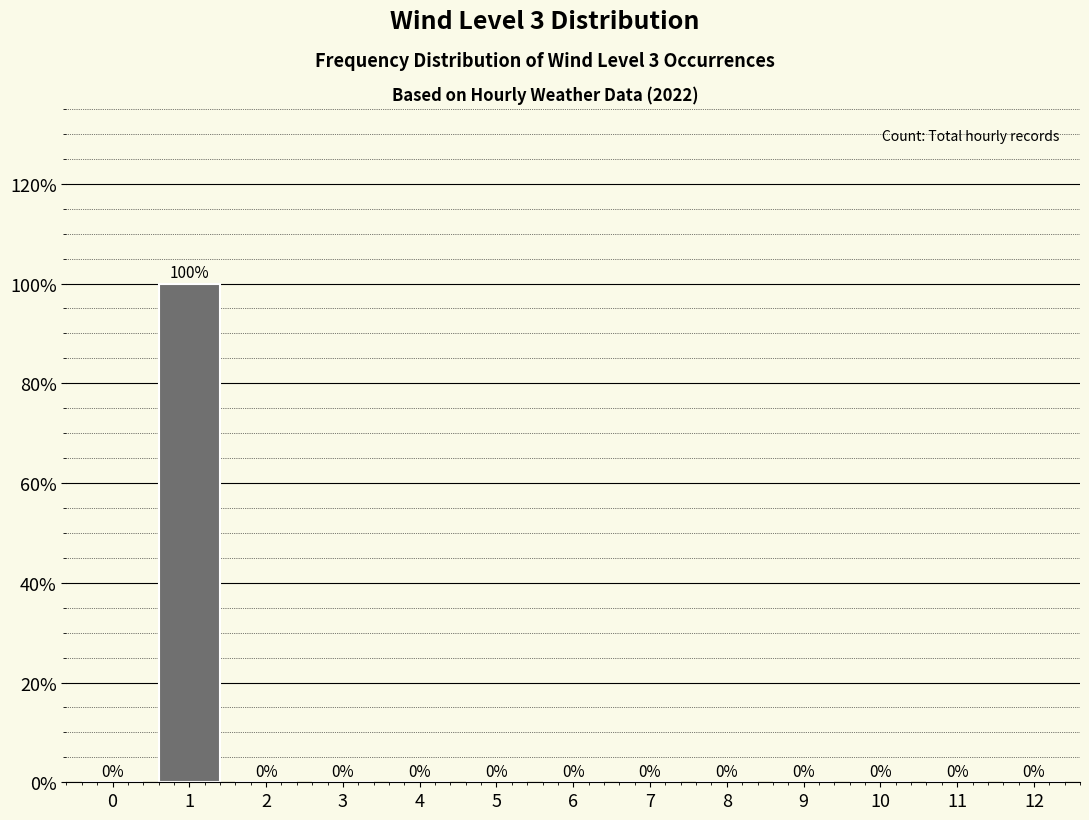

Reading left to right, what are all the values shown in this chart?

0=0	1=100	2=0	3=0	4=0	5=0	6=0	7=0	8=0	9=0	10=0	11=0	12=0